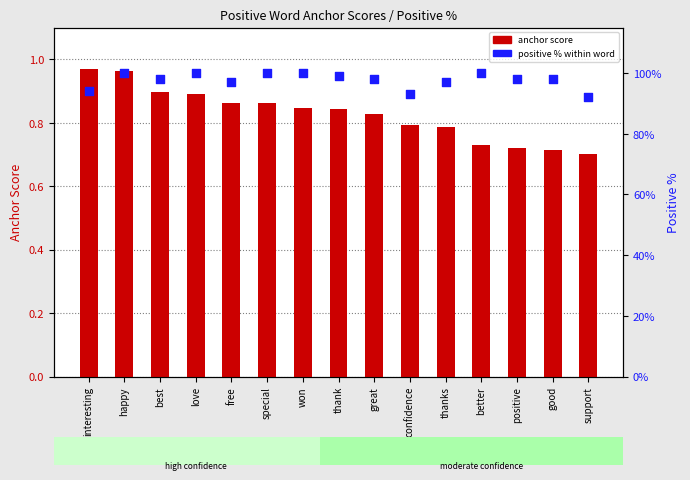

At which category is the sum across all series the highest?

happy